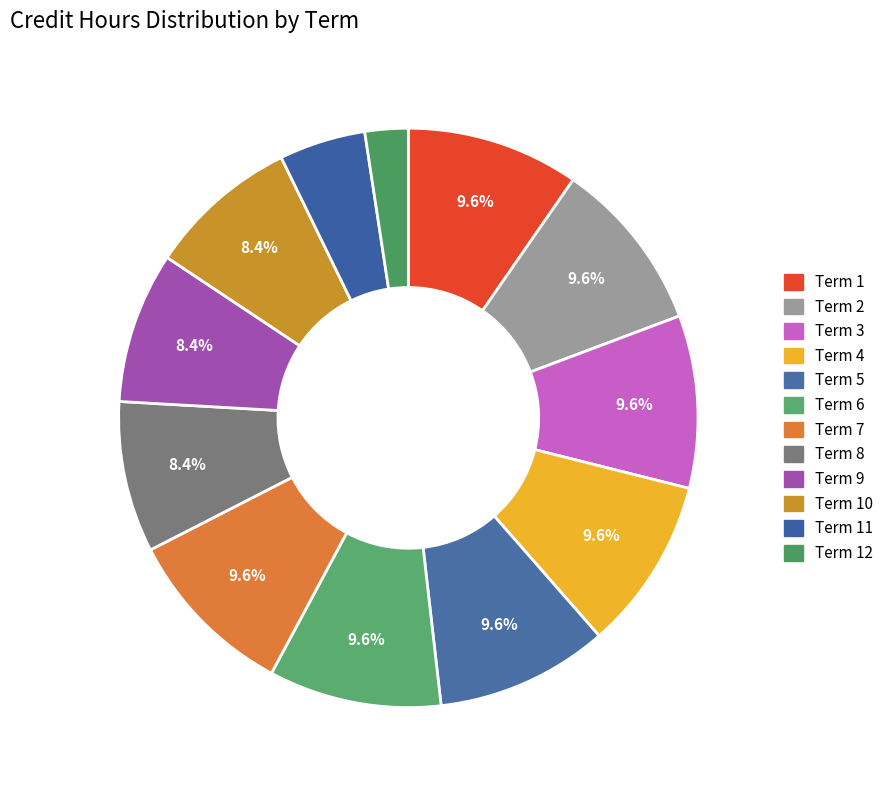

Count the number of slices in the pie.

12